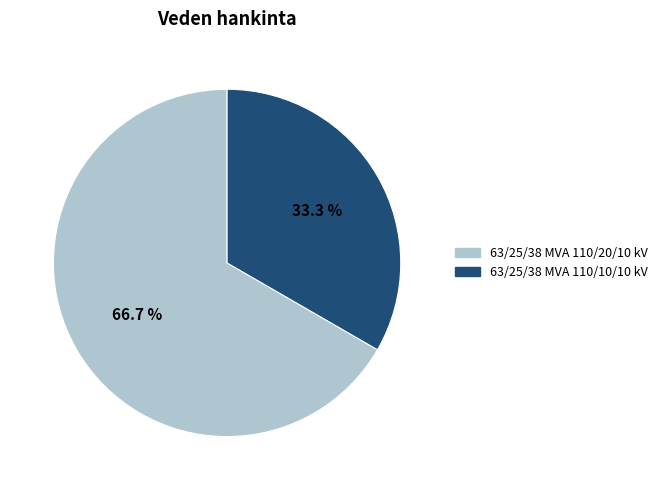

Combined, do 63/25/38 MVA 110/20/10 kV and 63/25/38 MVA 110/10/10 kV account for over 50%?

Yes